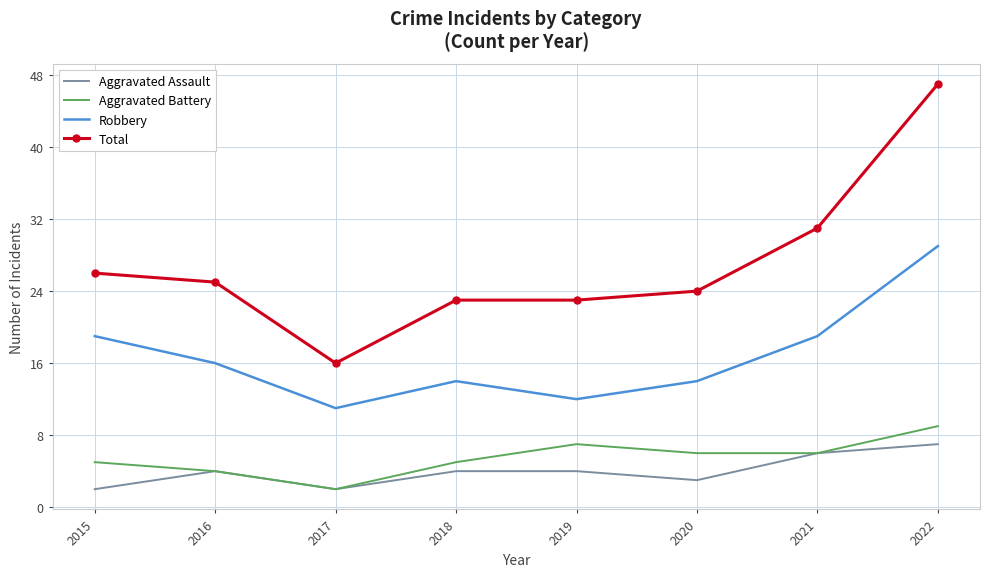

At which label does Robbery first exceed 16?

2015